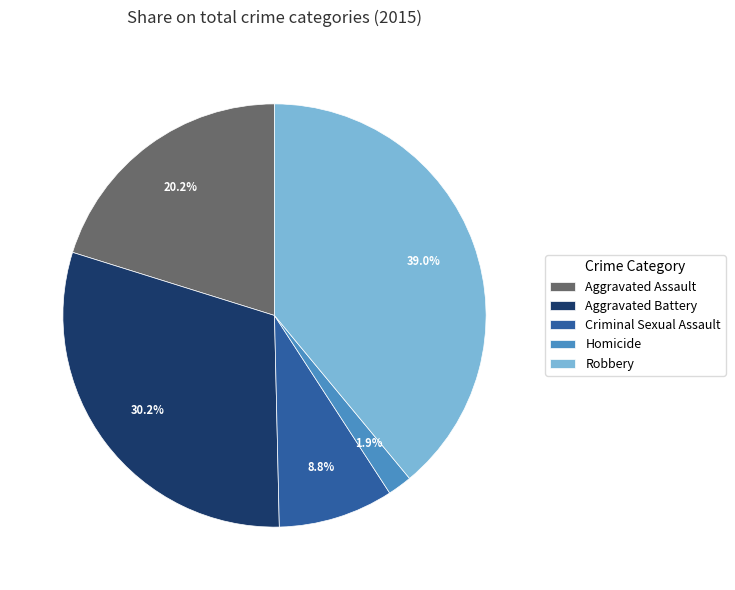

What is the largest slice in the pie chart?

Robbery